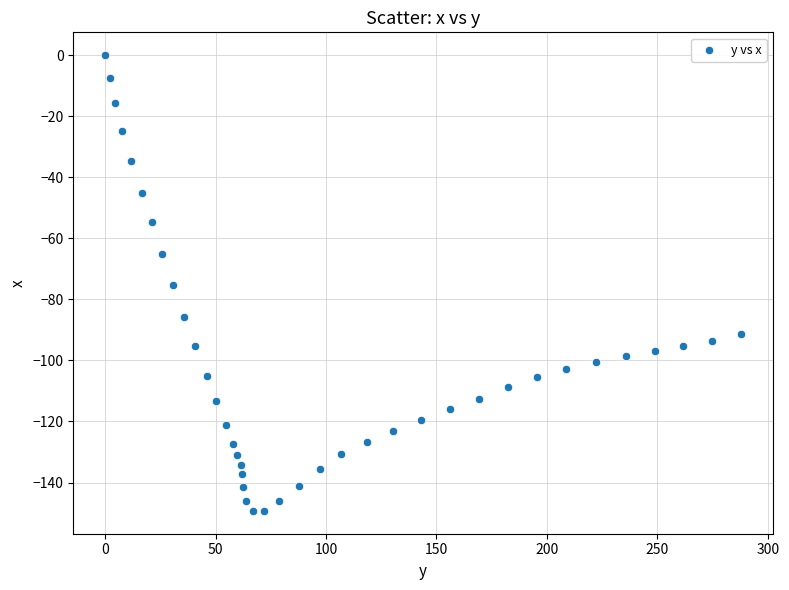

What is the range of X values (max minus min)?

287.9